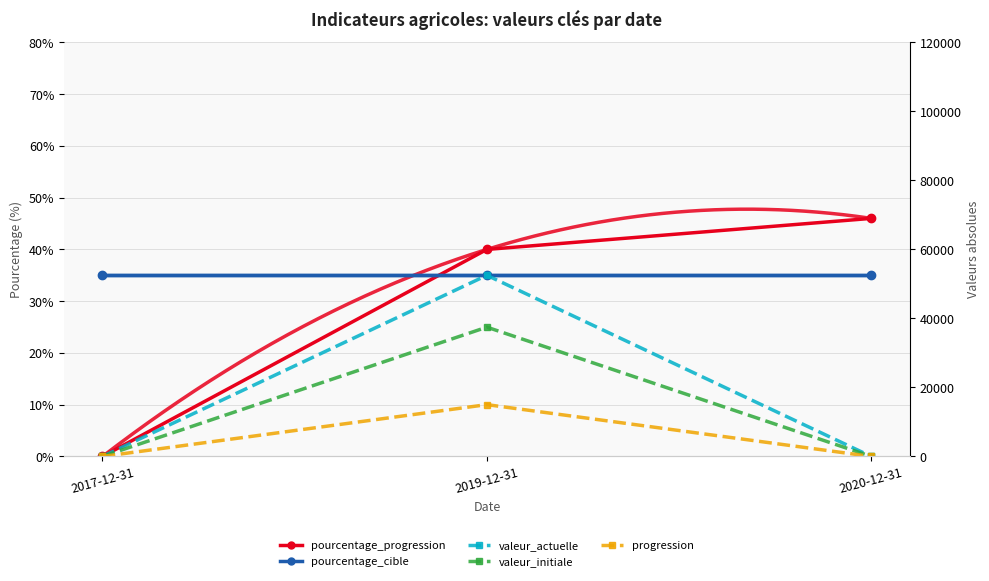

What value does the pourcentage_cible series have at 2020-12-31?

35.0